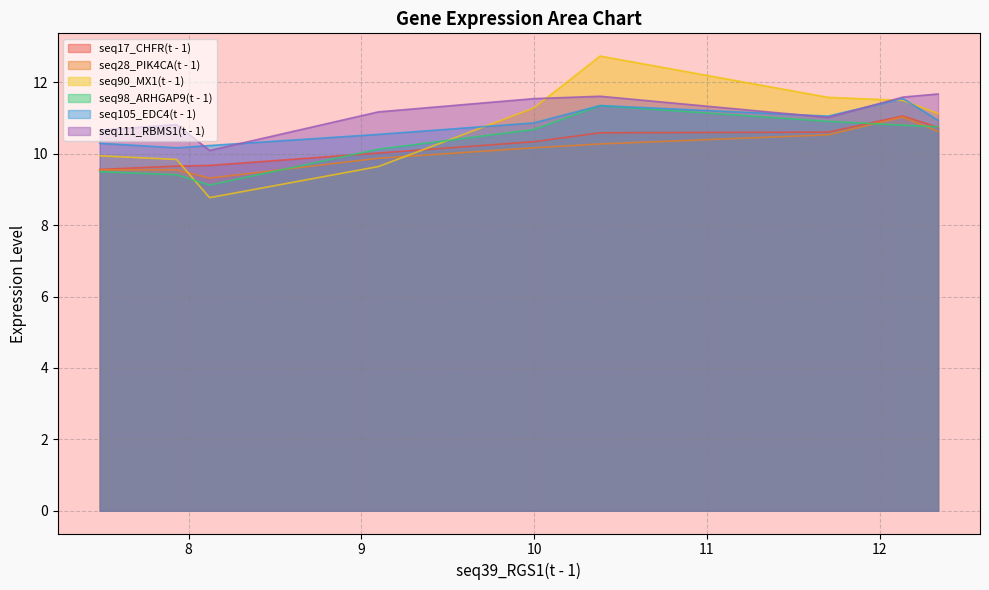

List the series in order of their peak value, lowest first.

seq28_PIK4CA(t - 1), seq17_CHFR(t - 1), seq98_ARHGAP9(t - 1), seq105_EDC4(t - 1), seq111_RBMS1(t - 1), seq90_MX1(t - 1)